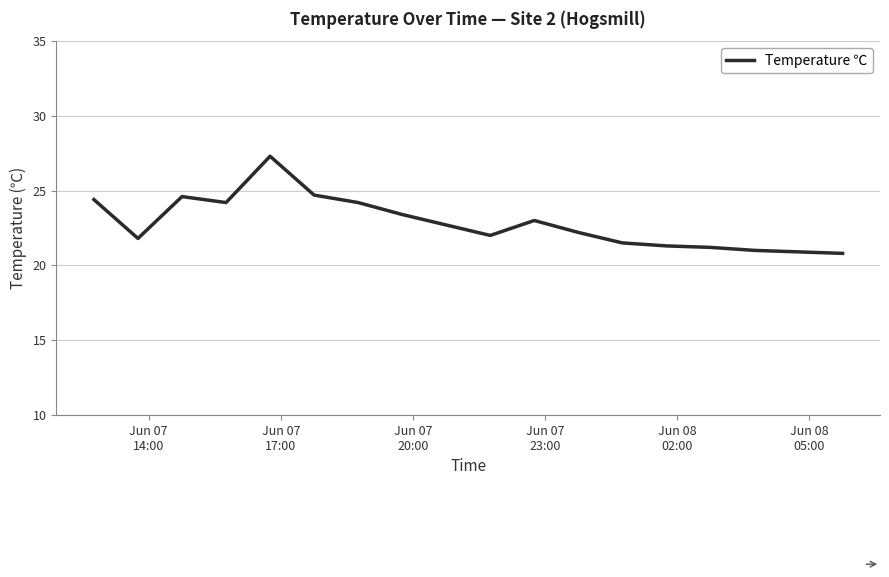

What is the minimum value shown in the chart?

20.8